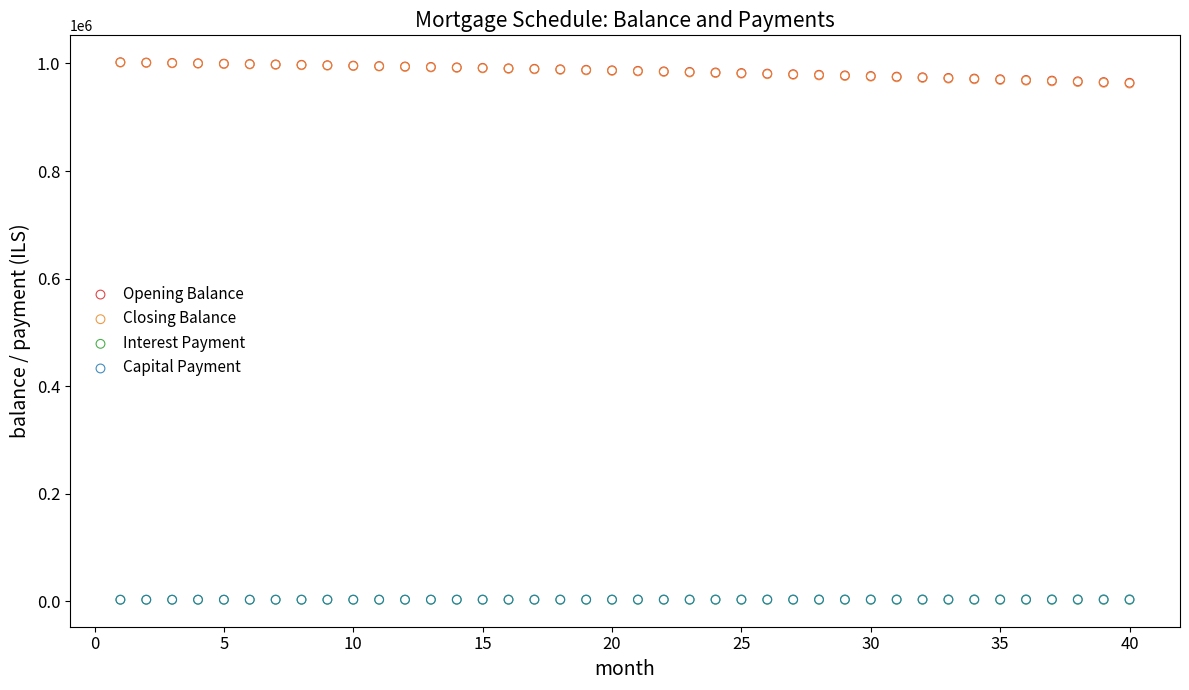

What are all the series names shown in the legend?

Opening Balance, Closing Balance, Interest Payment, Capital Payment